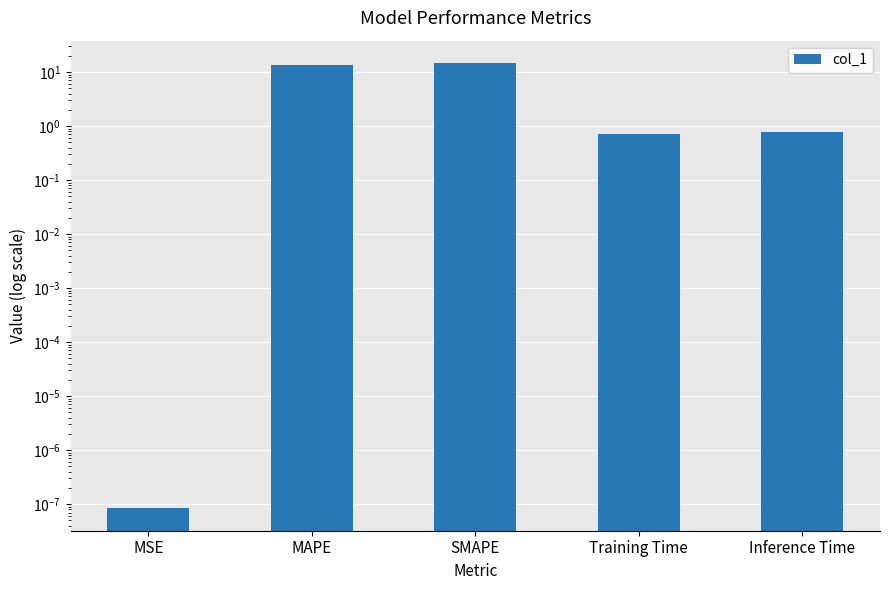

True or false: the data shows 0.8 at Inference Time.

True